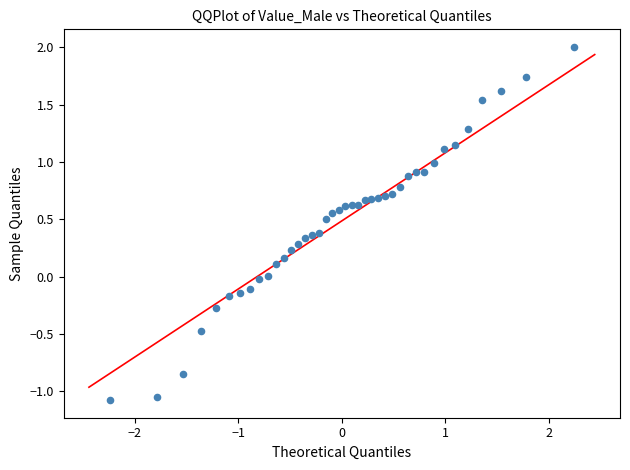

What is the range of Y values (max minus min)?

3.1